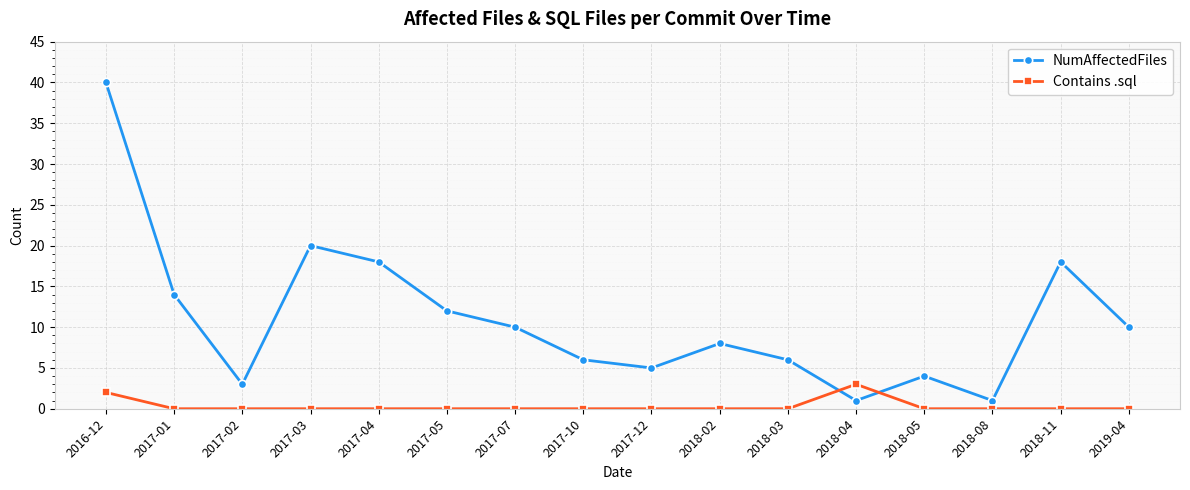

What is the maximum value shown in the chart?

40